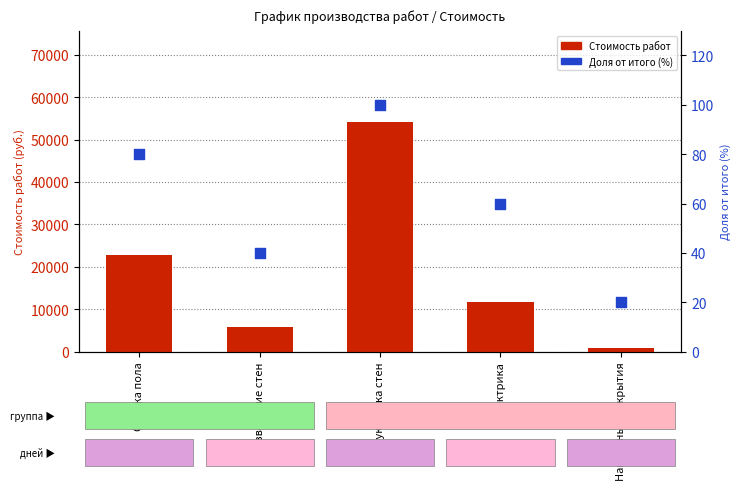

Which series has the largest total across all categories?

Стоимость работ